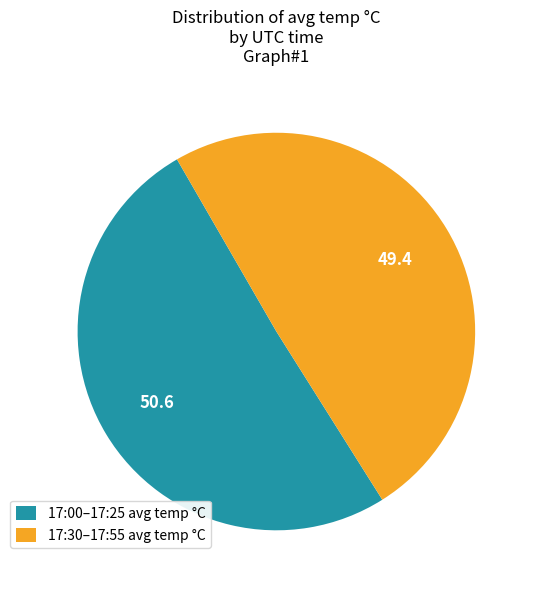

Is 17:00–17:25 avg temp °C the majority of the pie?

Yes